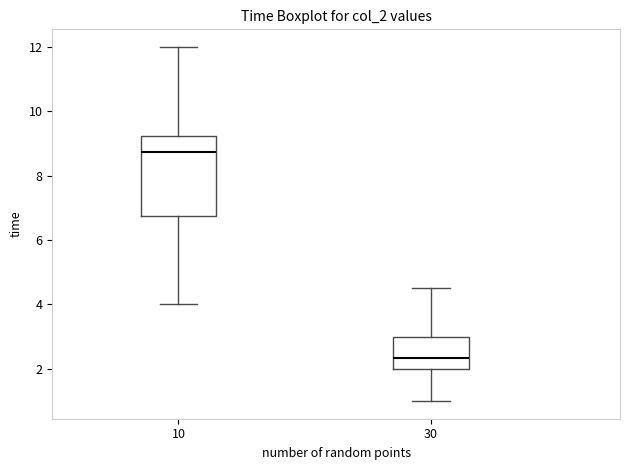

Which box's median line is the lowest?

30